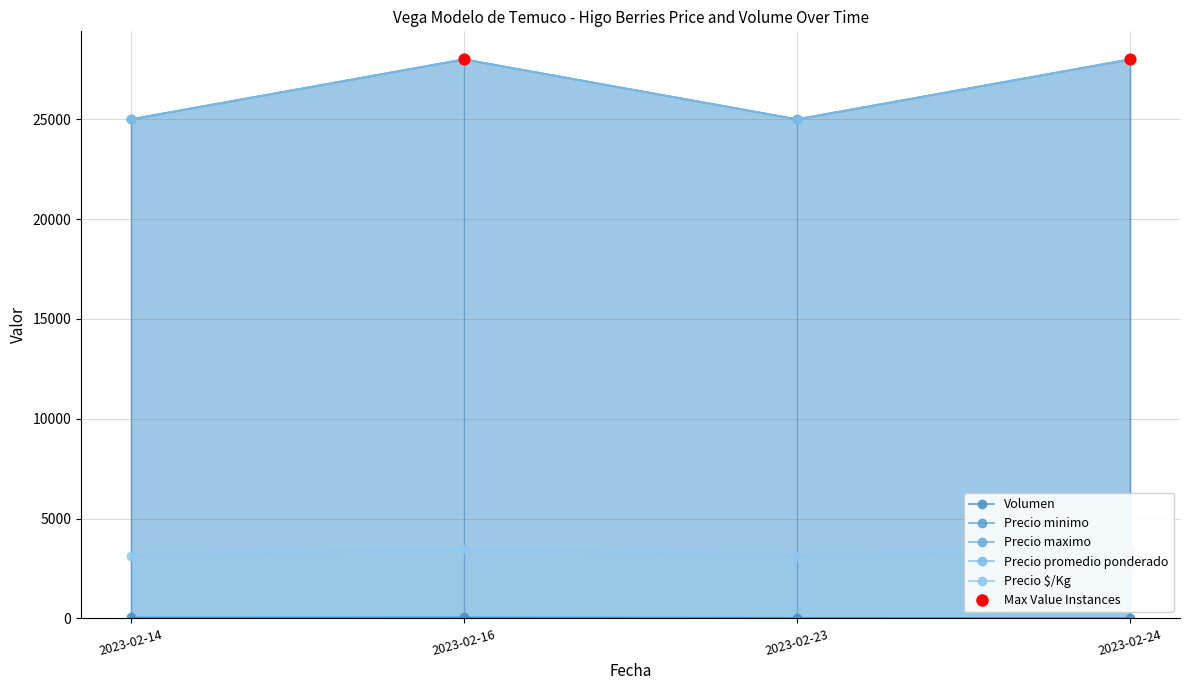

Which series reaches the minimum Y coordinate?

Volumen